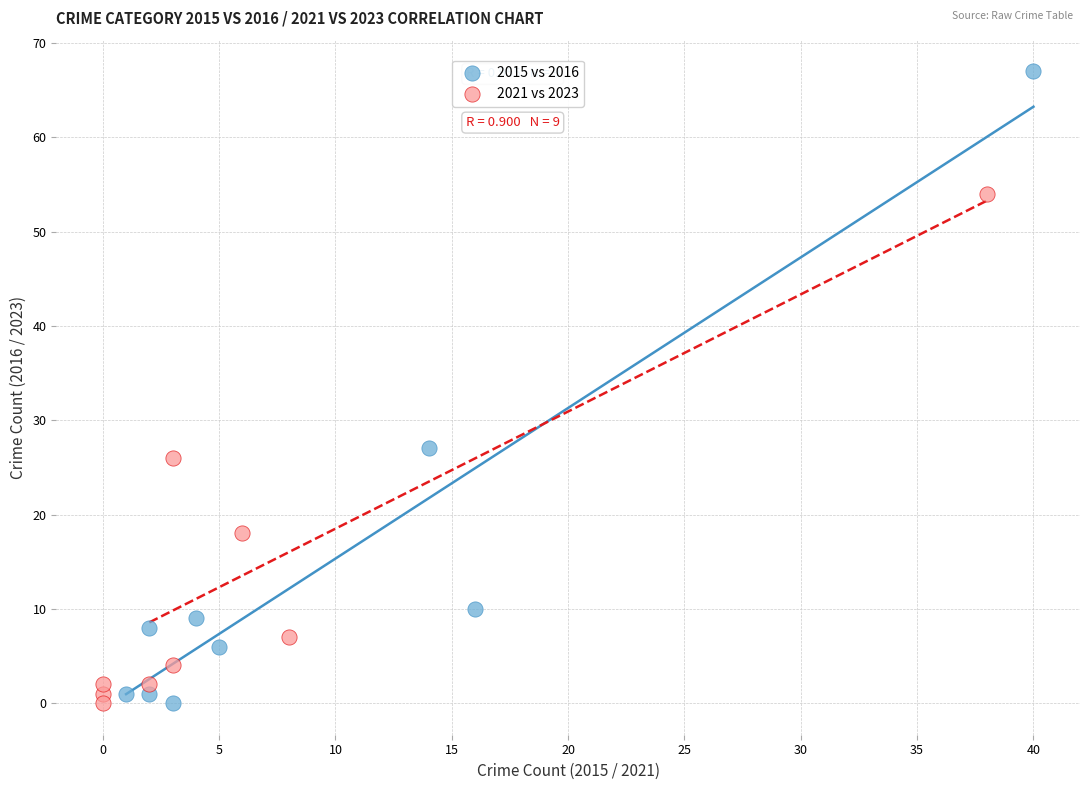

Which series contains the highest Y value?

2015 vs 2016